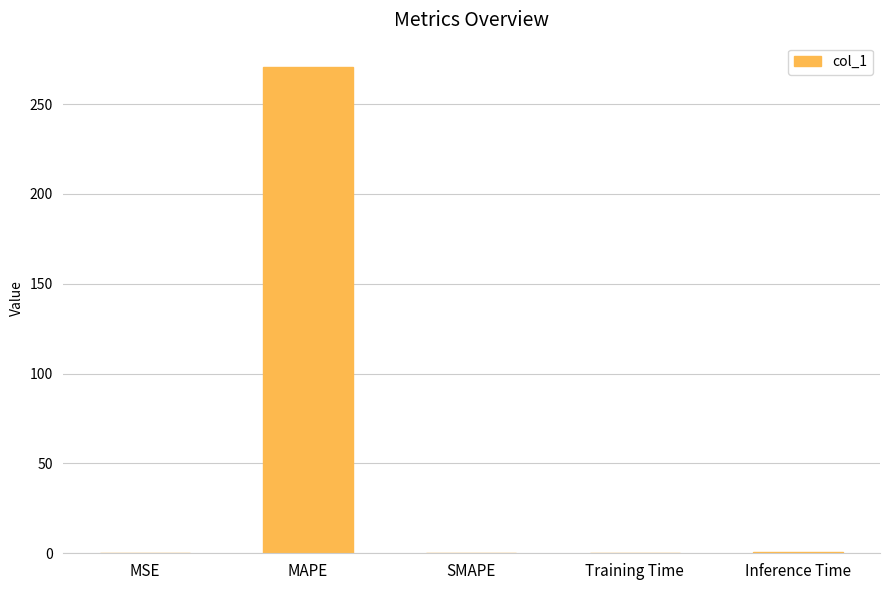

What value does the data have at MAPE?

270.6